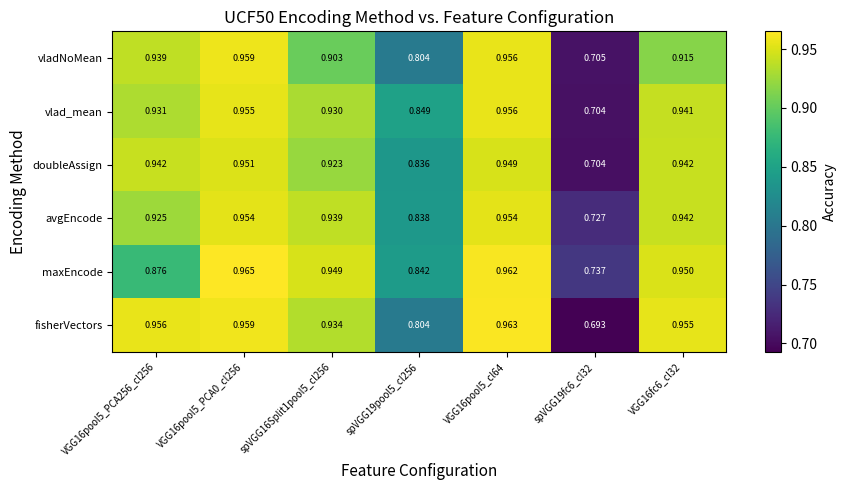

Which series changed the most between spVGG19pool5_cl256 and VGG16fc6_cl32?

fisherVectors